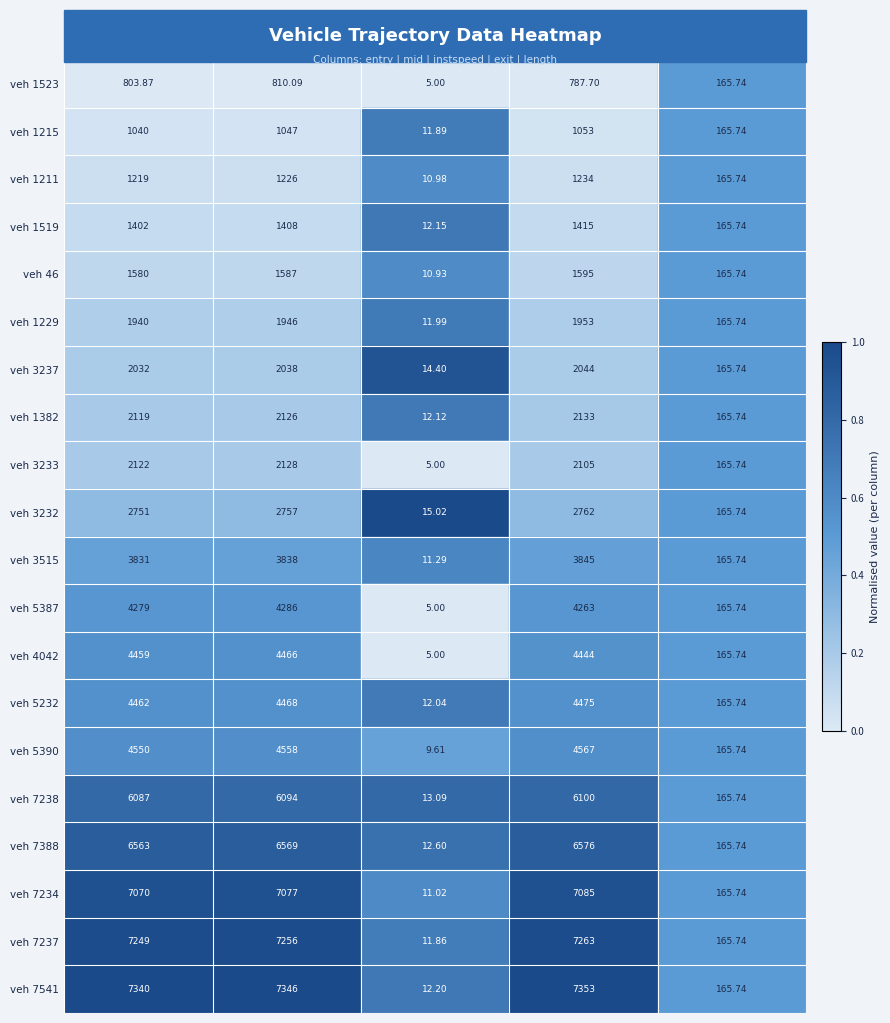

At which category is the sum across all series the highest?

exit